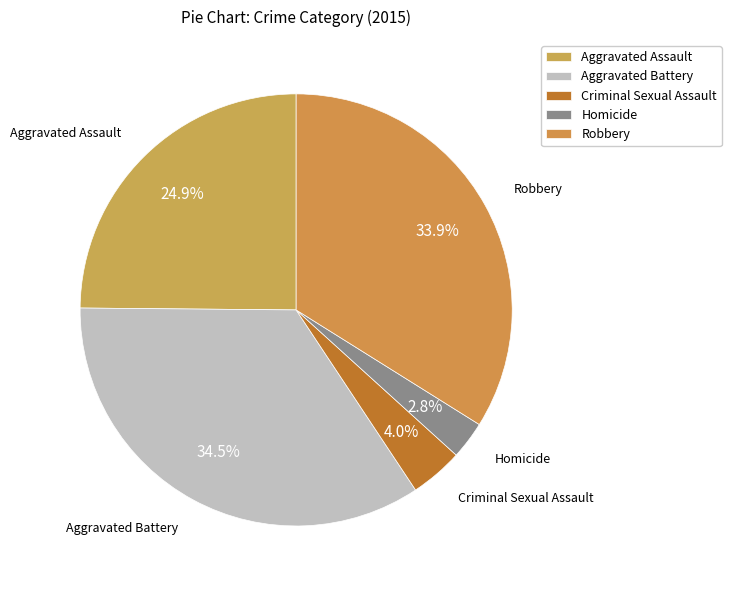

What is the smallest slice in the pie chart?

Homicide